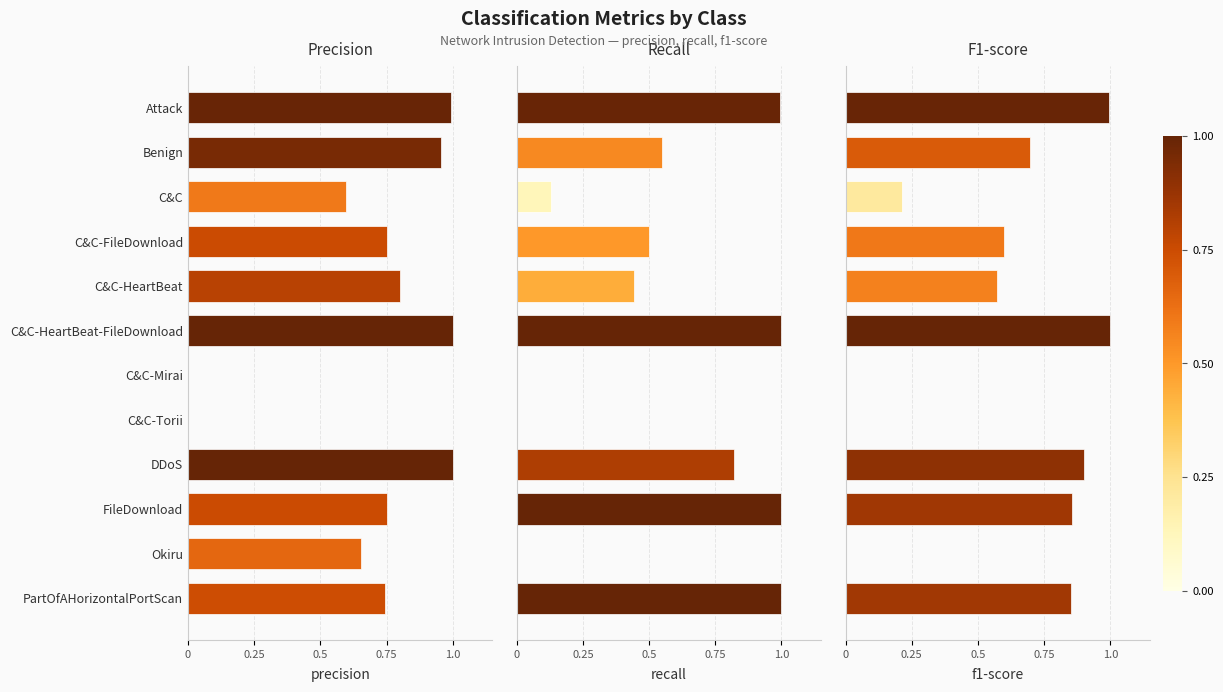

Which series has the largest range (max minus min)?

precision